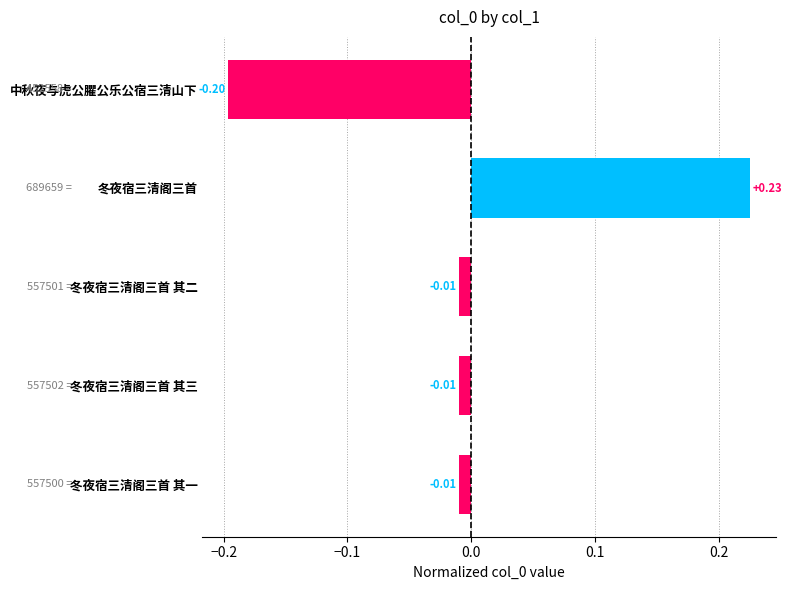

What is the label of the 2nd bar from the top?

冬夜宿三清阁三首